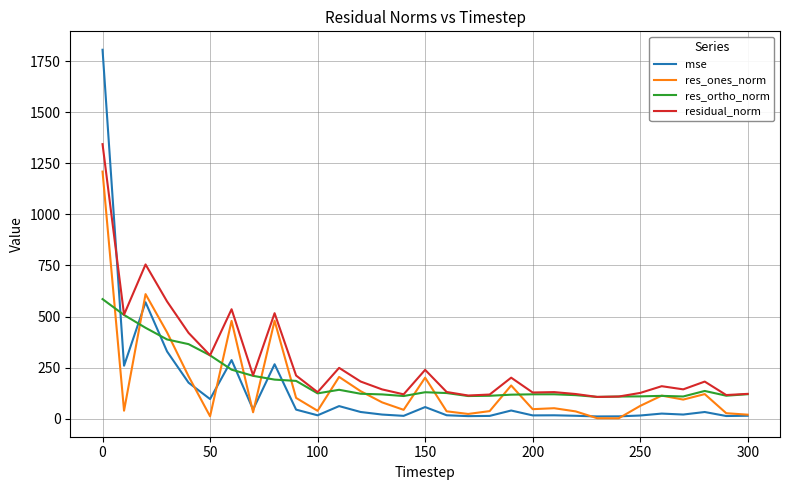

Which series has the largest range (max minus min)?

mse